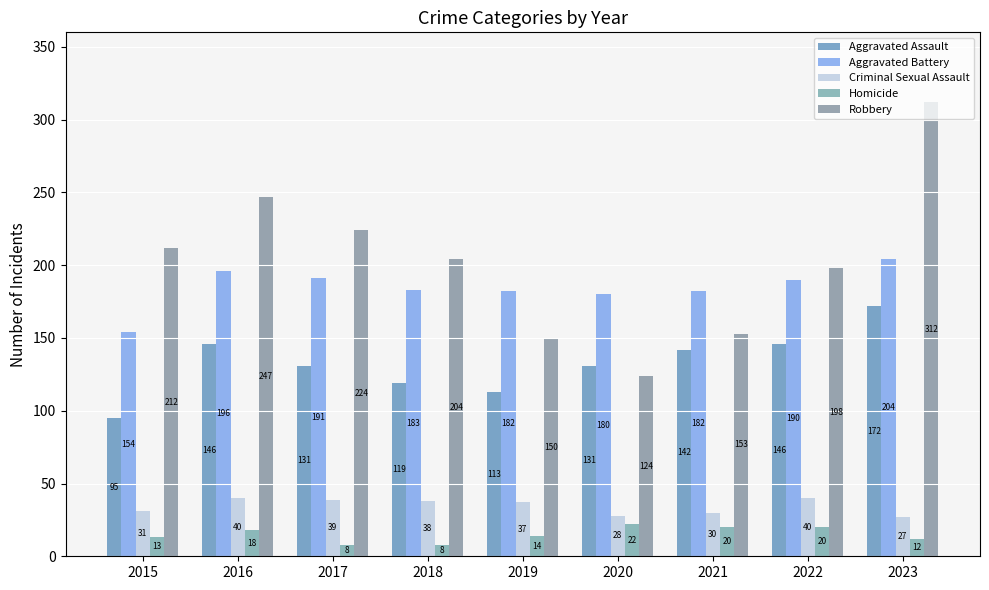

Between 2018 and 2021, which series saw the biggest shift?

Robbery